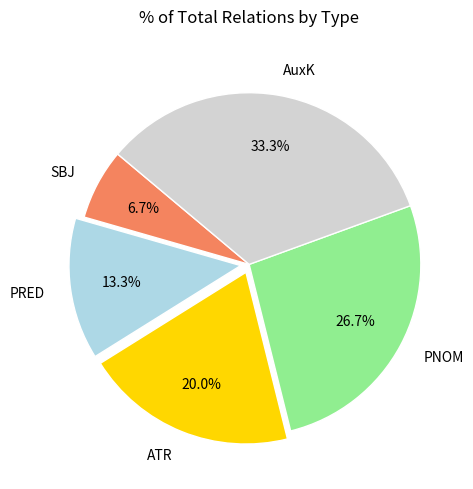

How many segments does this pie chart have?

5